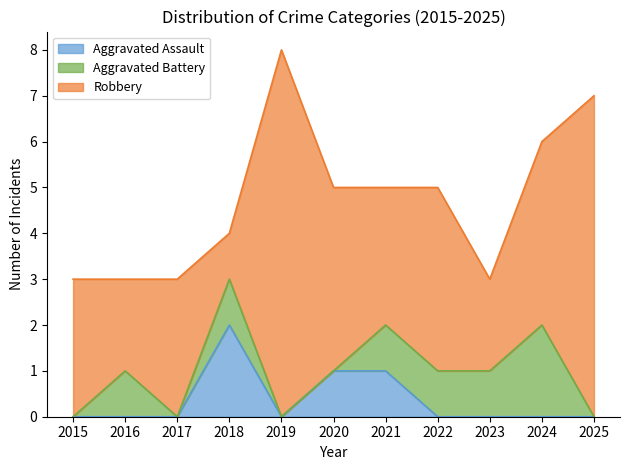

At which category is the sum across all series the highest?

2019